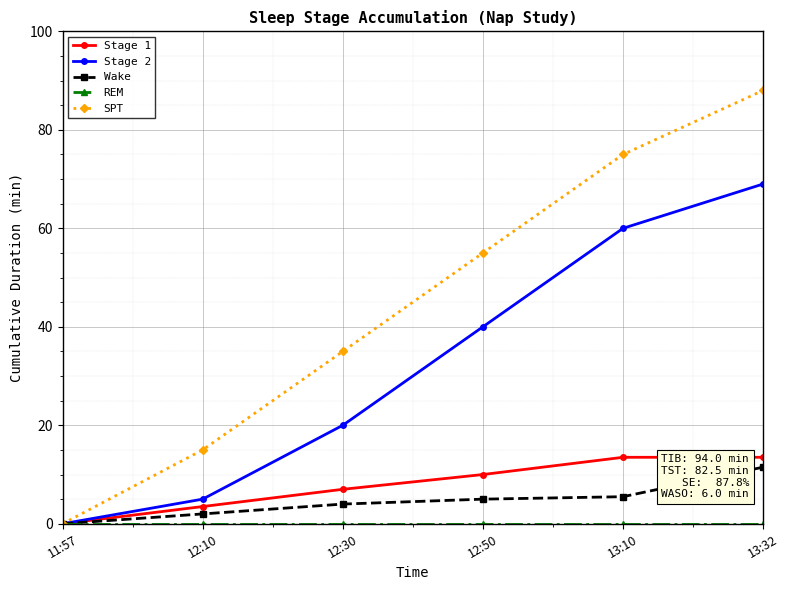

What is the maximum value shown in the chart?

88.0